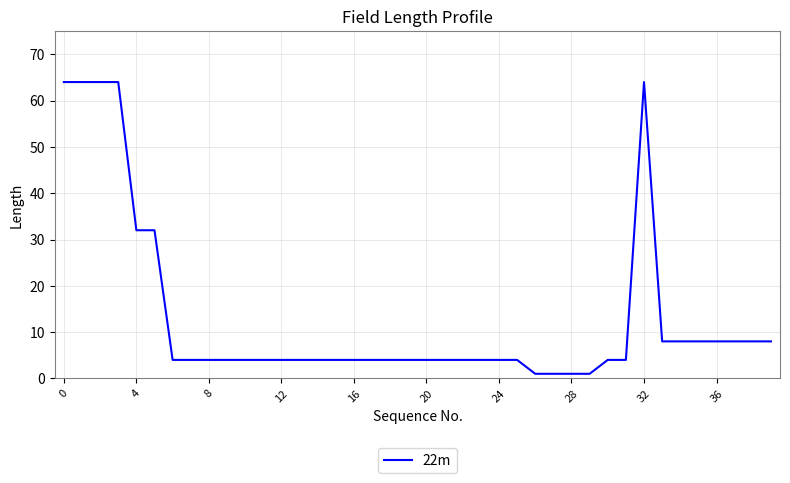

What is the difference between the maximum and minimum values?

63